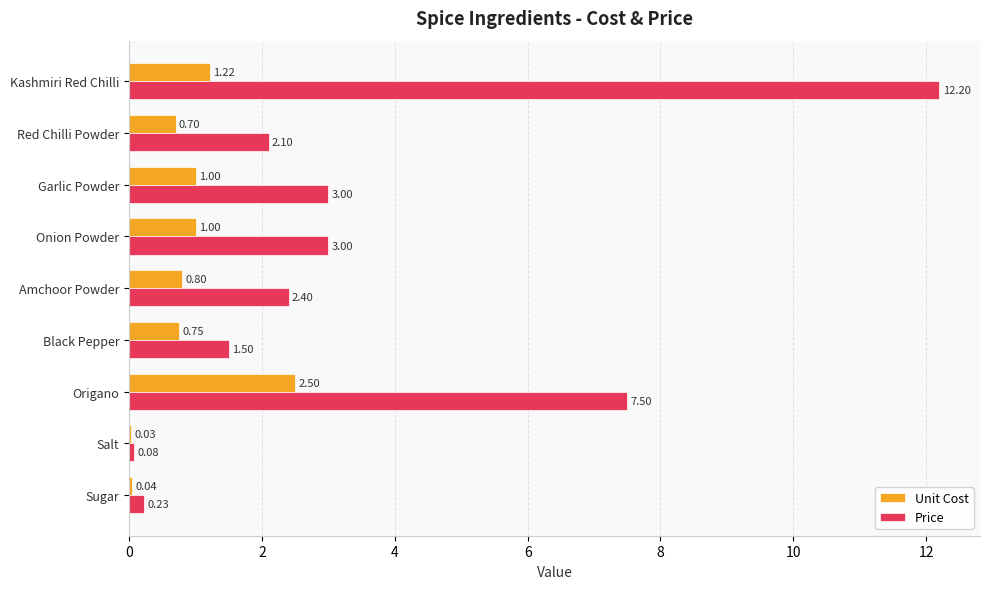

Is the value of Unit Cost at Garlic Powder greater than the value of Price at Salt?

Yes